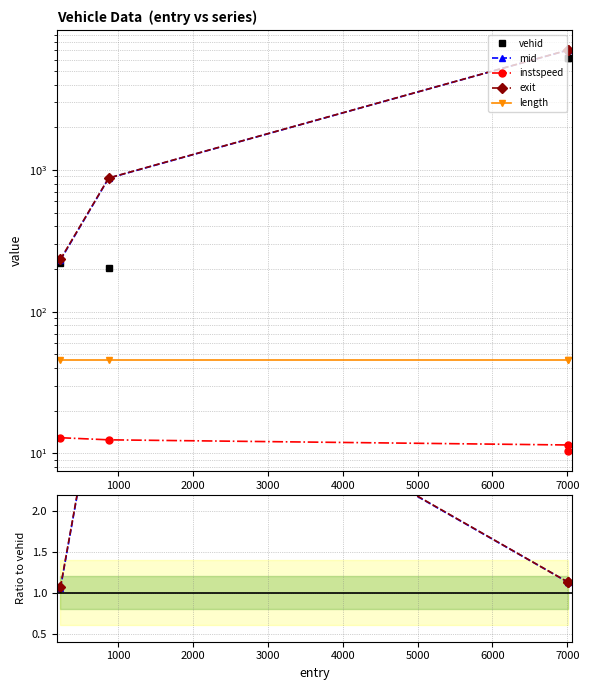

How many lines are shown in the chart?

5